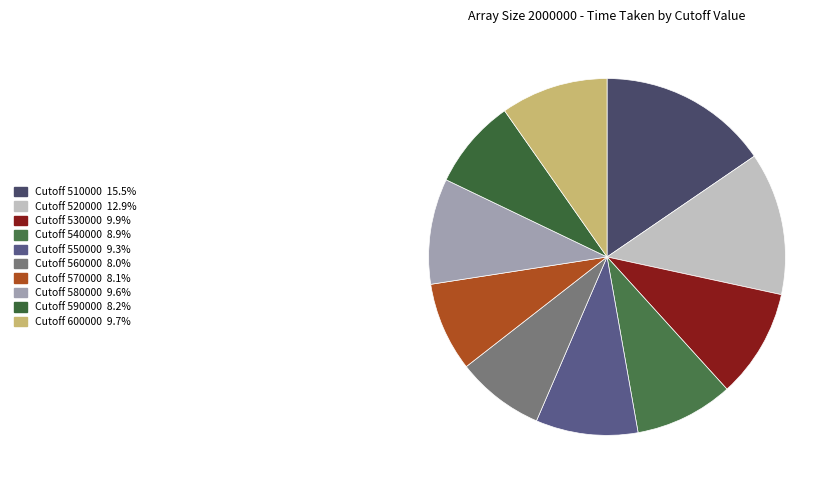

Which category has the smallest portion of the pie?

Cutoff 560000